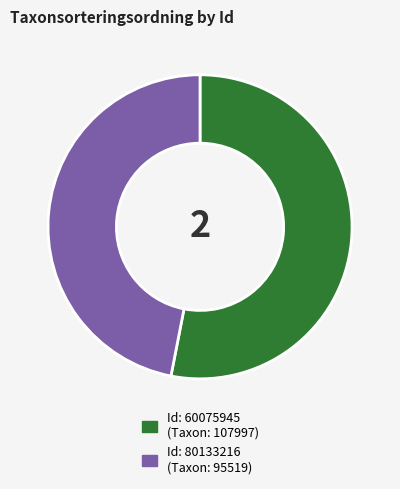

Is there a majority slice in this chart?

Yes